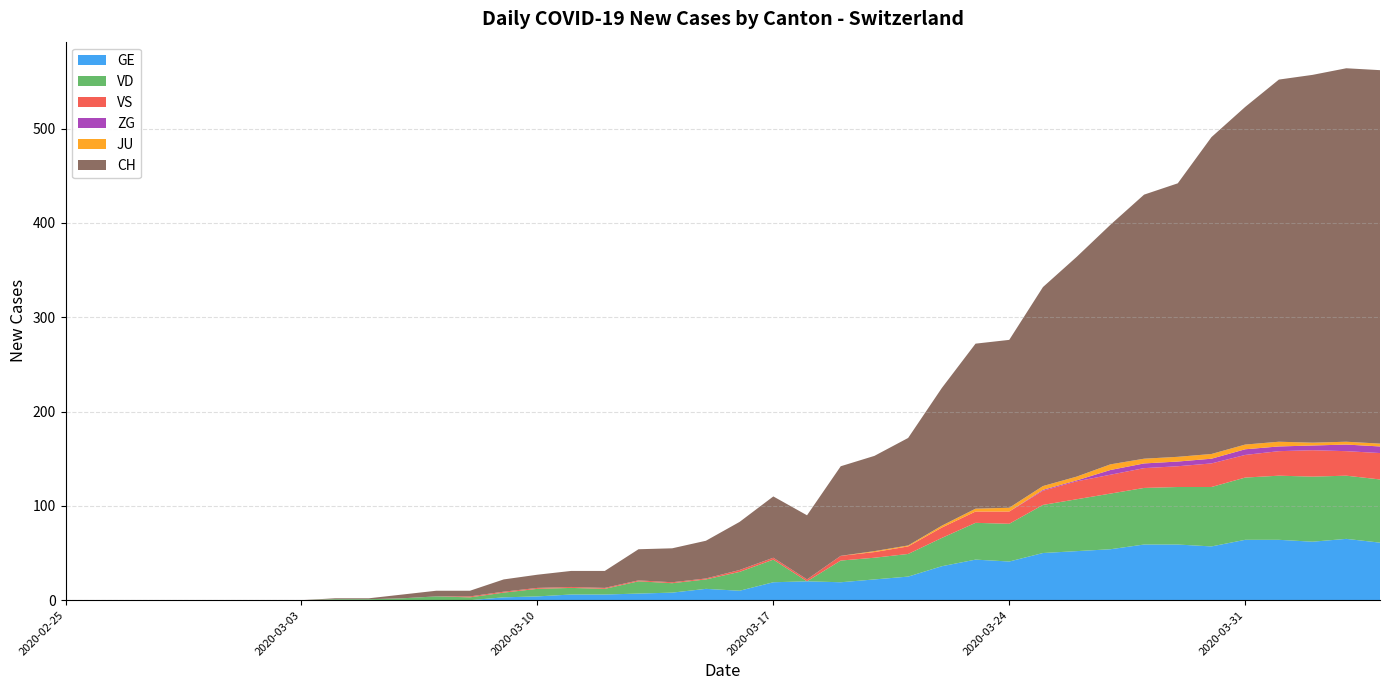

Reading left to right, what are all the values shown in this chart?

GE: 0	0	0	0	0	0	0	0	0	0	0	0	0	3	4	6	6	7	8	12	10	19	20	19	22	25	36	43	41	50	52	54	59	59	57	64	64	62	65	61
VD: 0	0	0	0	0	0	0	0	1	1	2	4	3	5	8	7	6	13	10	10	20	24	0	23	23	24	30	39	40	51	55	59	60	61	63	66	68	69	67	67
VS: 0	0	0	0	0	0	0	0	0	0	0	0	1	1	1	1	1	1	1	1	2	2	2	5	6	8	11	12	13	15	19	20	21	22	25	24	26	28	26	28
ZG: 0	0	0	0	0	0	0	0	0	0	0	0	0	0	0	0	0	0	0	0	0	0	0	0	0	0	0	0	0	1	1	5	5	5	5	6	5	5	7	7
JU: 0	0	0	0	0	0	0	0	0	0	0	0	0	0	0	0	0	0	0	0	0	0	0	0	1	1	2	3	4	4	4	6	5	5	5	5	5	3	3	3
CH: 0	0	0	0	0	0	0	0	1	1	4	6	6	13	14	17	18	33	36	40	51	65	68	95	101	114	146	175	178	211	233	254	280	290	336	358	384	390	396	396